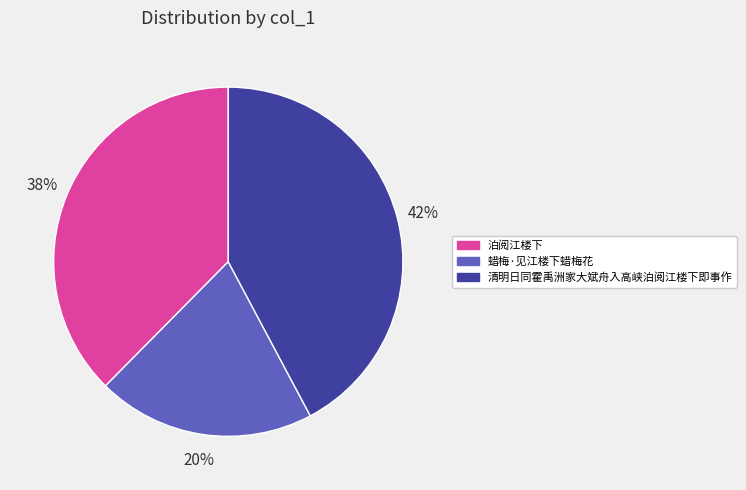

Between 蜡梅·见江楼下蜡梅花 and 清明日同霍禹洲家大斌舟入高峡泊阅江楼下即事作, which is larger?

清明日同霍禹洲家大斌舟入高峡泊阅江楼下即事作